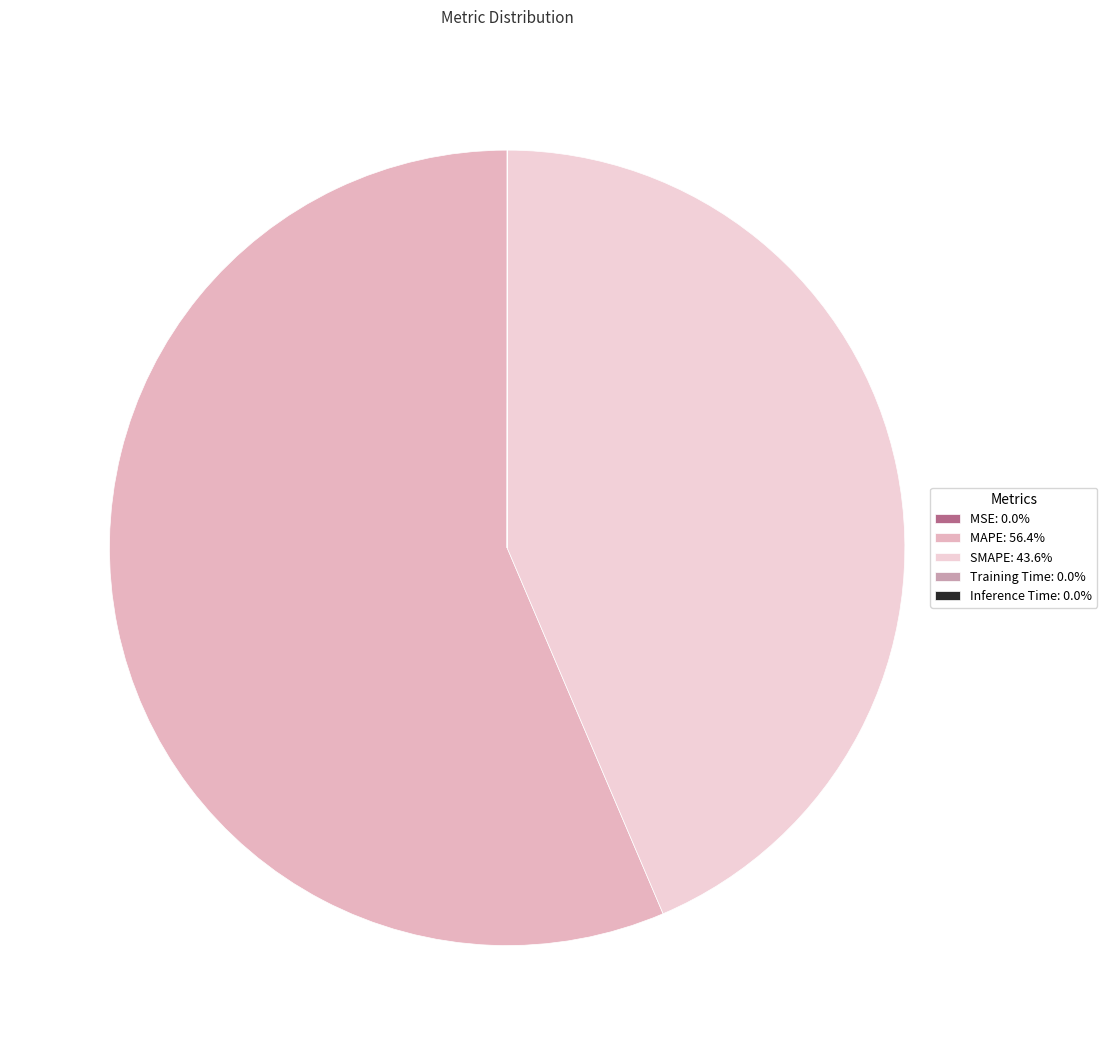

To the nearest percent, what is the average slice percentage?

20%